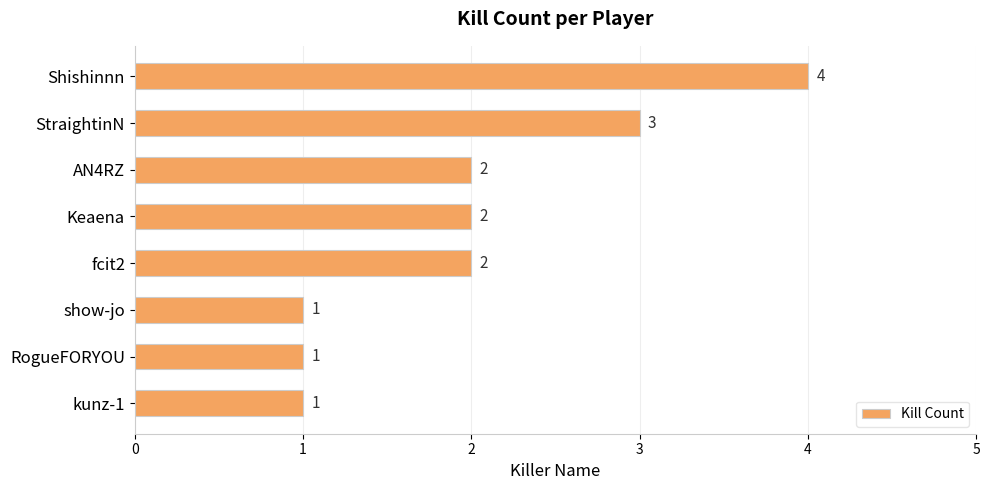

Approximately how many times larger is the value at fcit2 compared to AN4RZ?

1.0